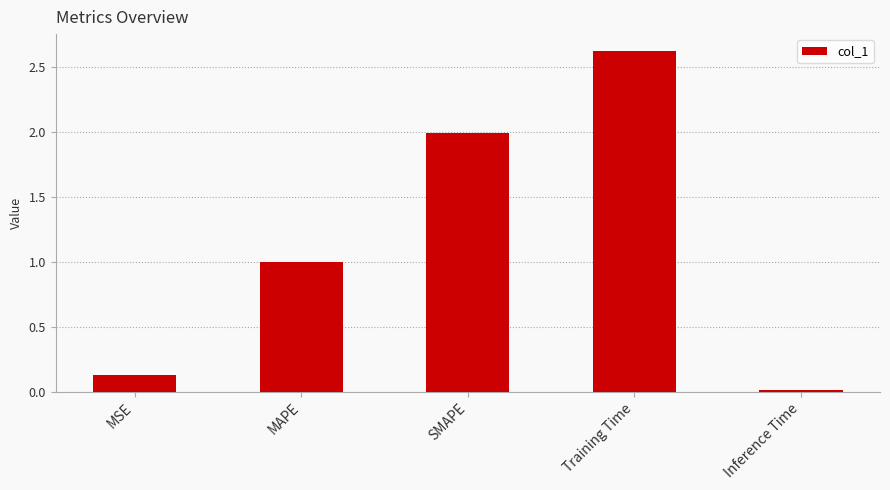

What is the difference between the maximum and minimum values?

2.6